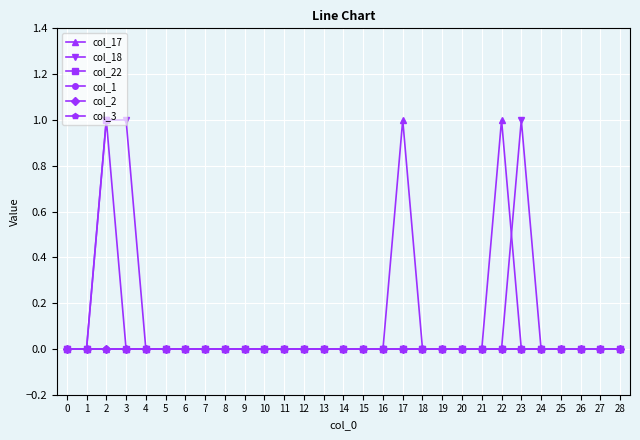

Does the chart have visible grid lines?

Yes